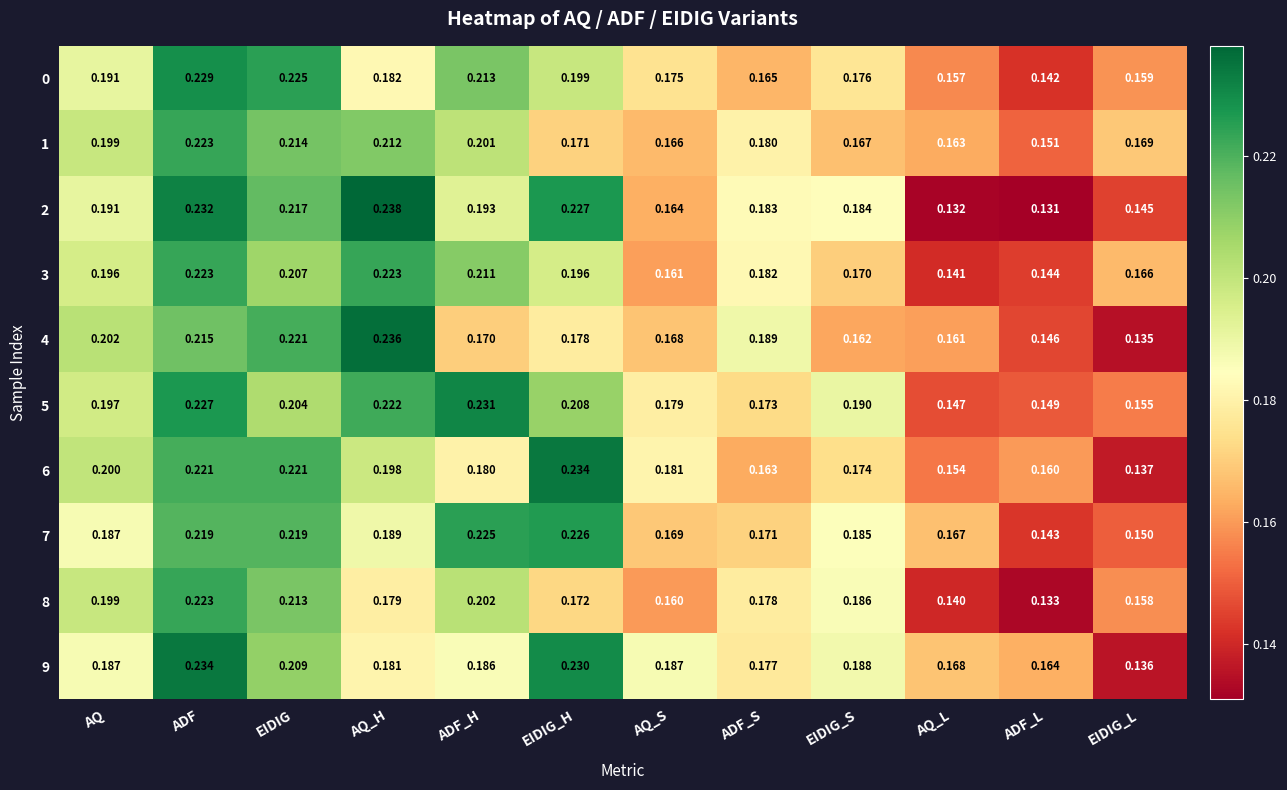

Which label corresponds to the smallest value in the chart?

ADF_L